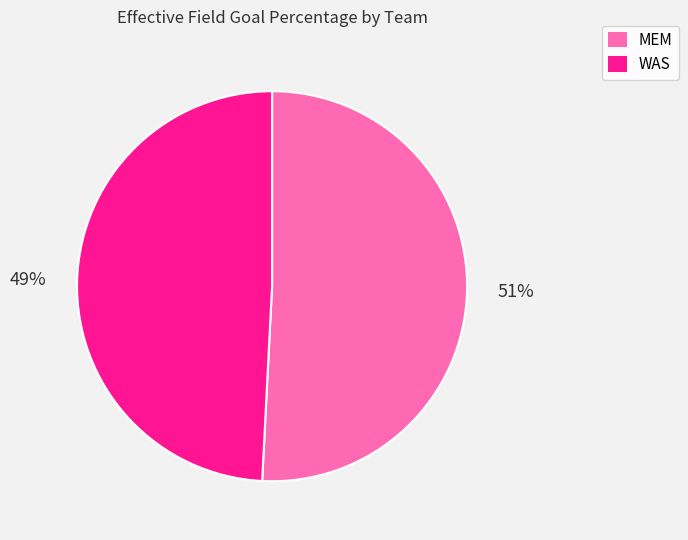

To the nearest percent, what is the difference between the largest and smallest slice percentages?

2%